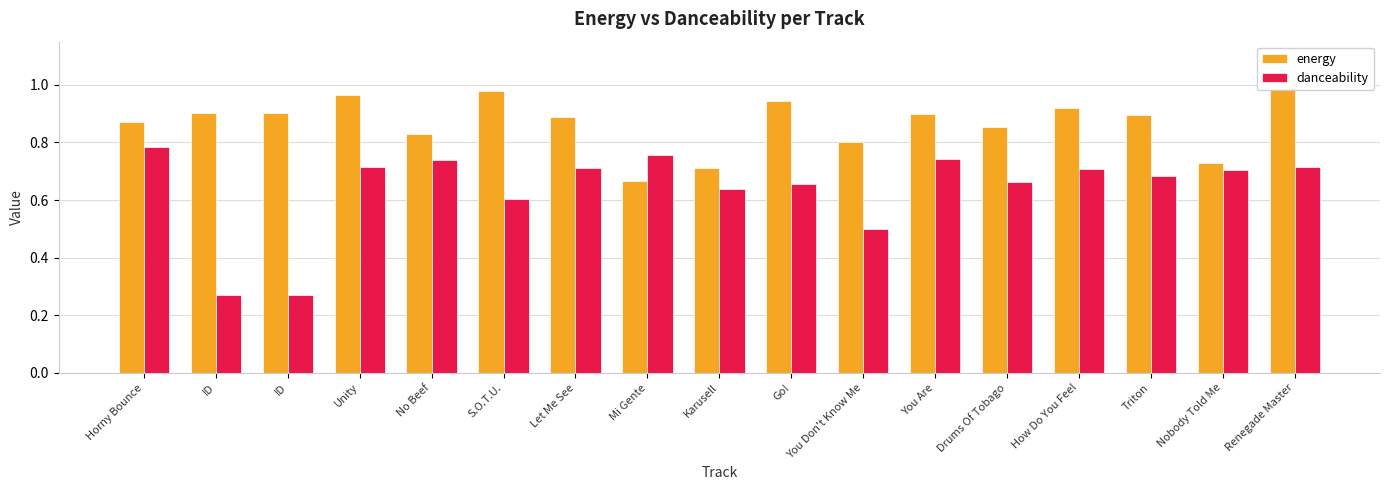

Which category has the highest value across all series?

Renegade Master